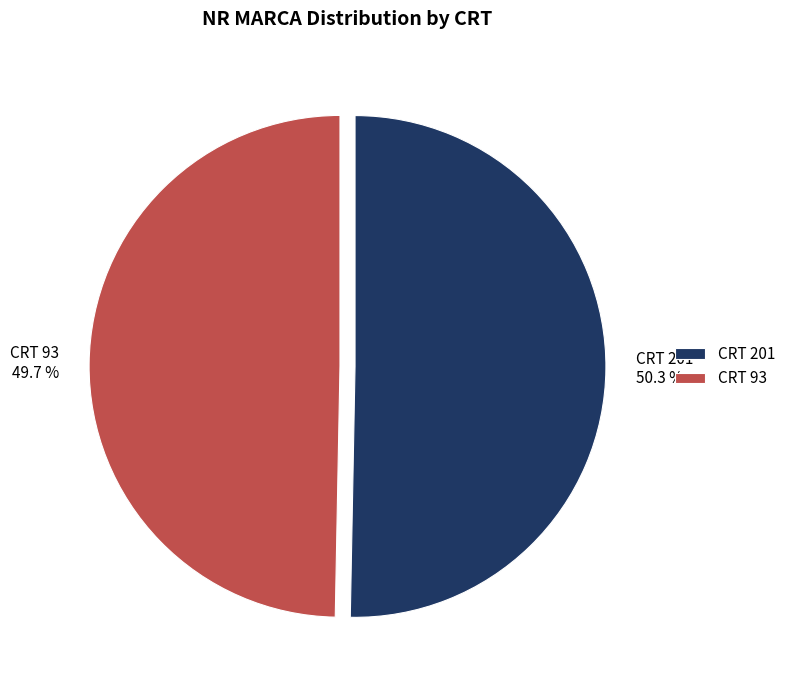

Does CRT 201 account for over 50% of the chart?

Yes